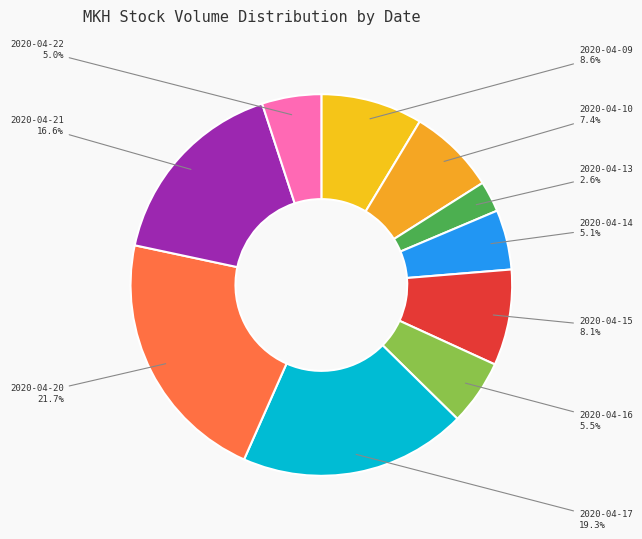

To the nearest percent, what is the difference between the 2020-04-20 and 2020-04-17 slice percentages?

2%